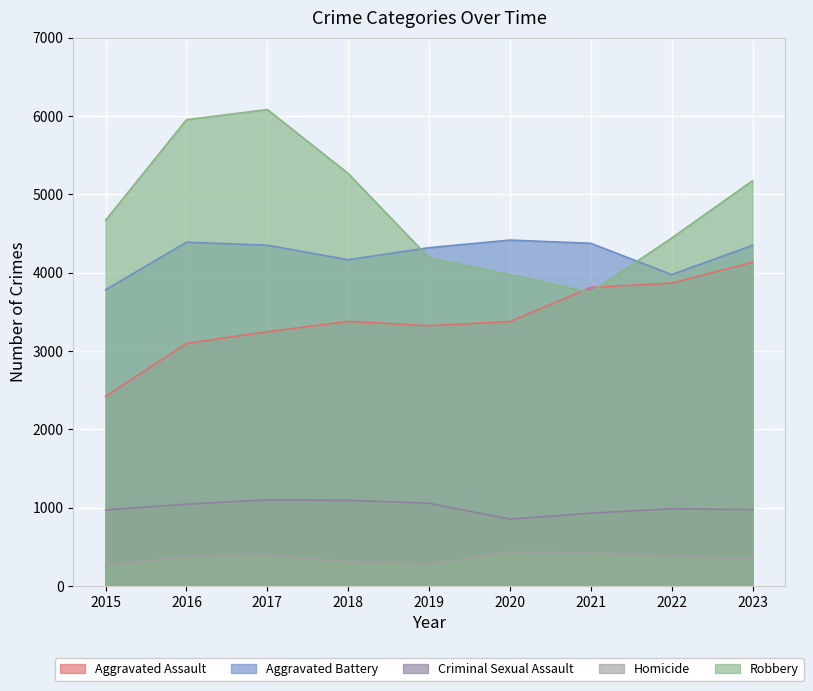

How many distinct data groups are displayed?

5